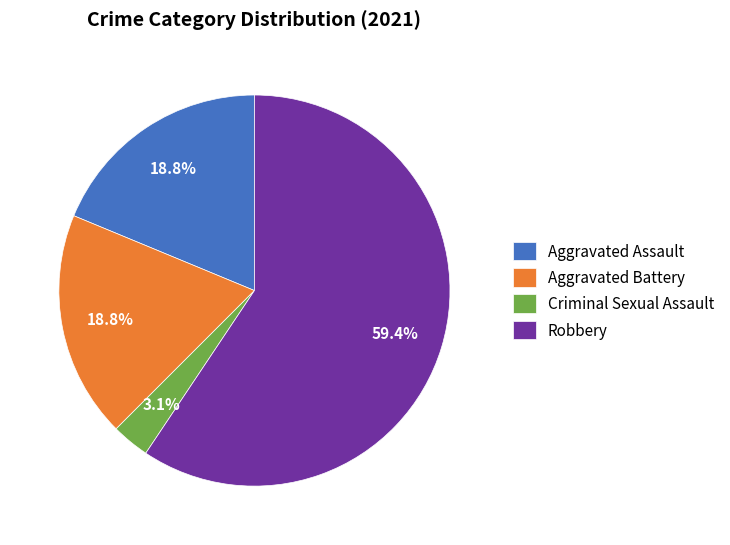

How much of the chart is everything except Criminal Sexual Assault?

96.9%